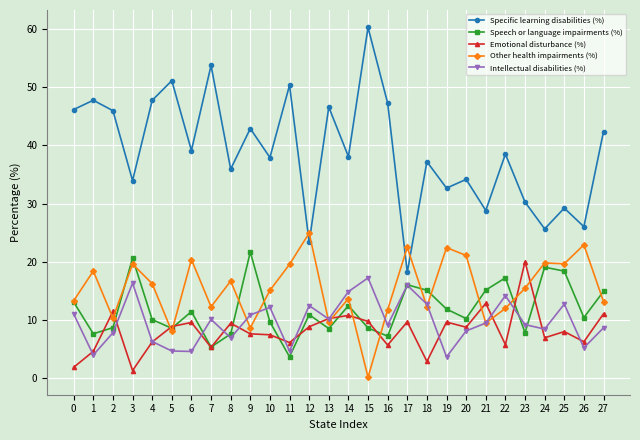

At which category does Emotional disturbance (%) reach its first local valley?

3